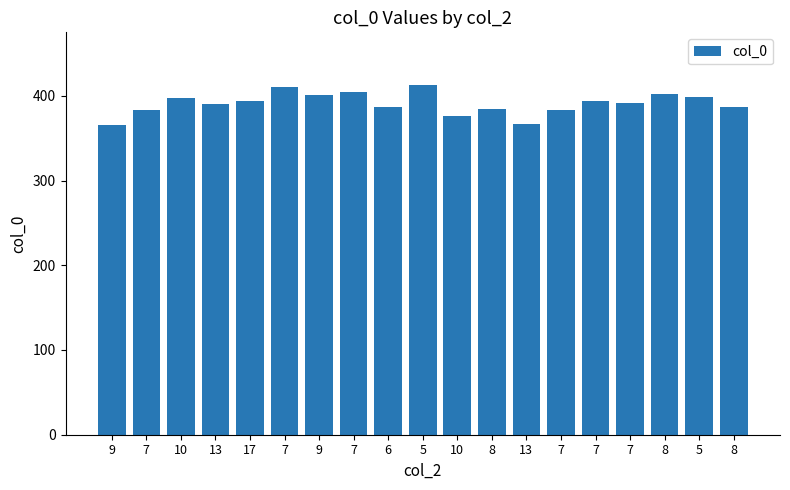

Does the chart contain stacked bars?

No